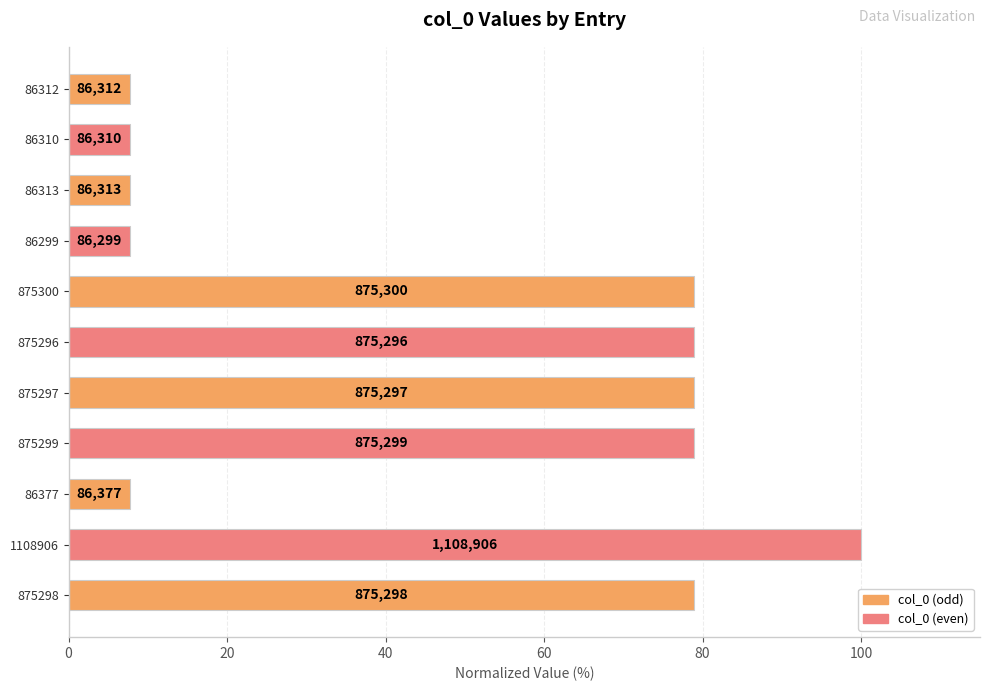

What is the smallest value displayed?

7.8